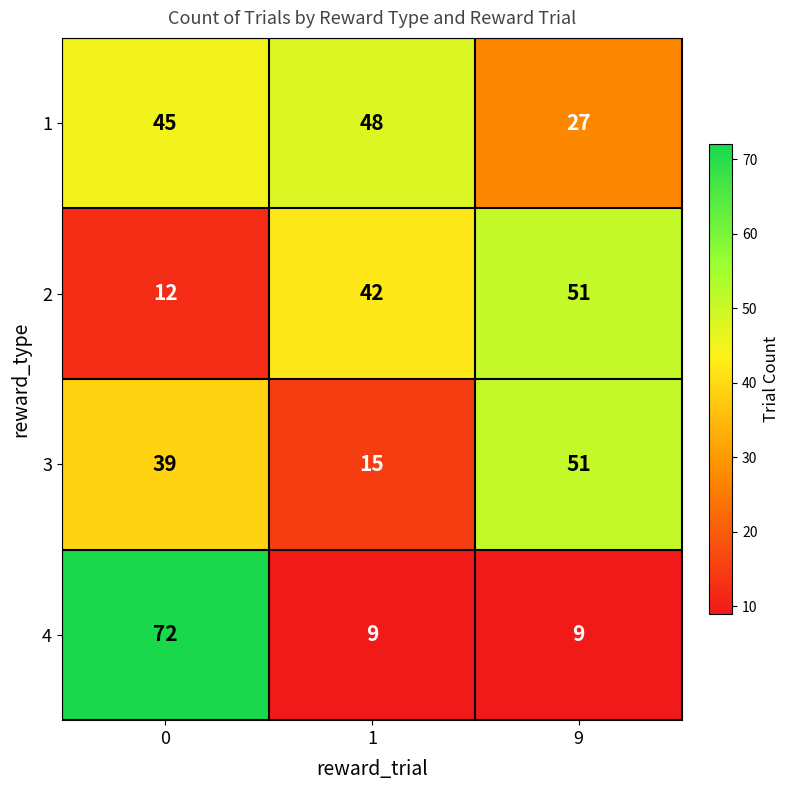

Count the number of data series in this chart.

4